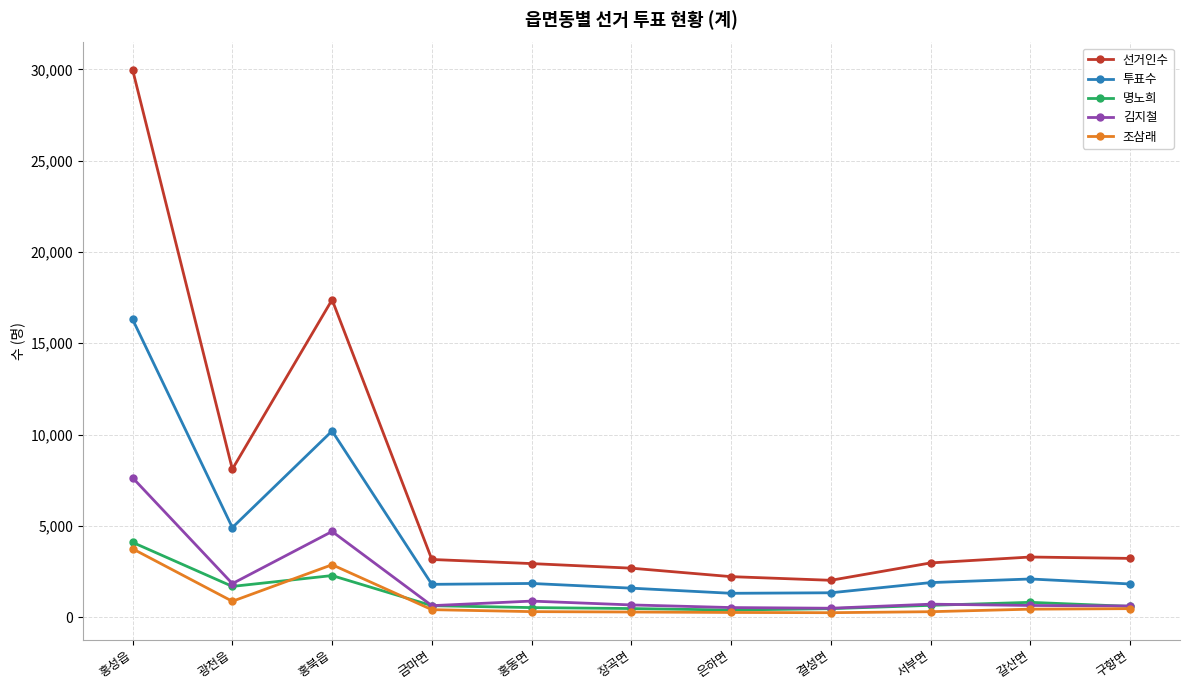

True or false: 투표수 and 명노희 intersect in this chart.

False